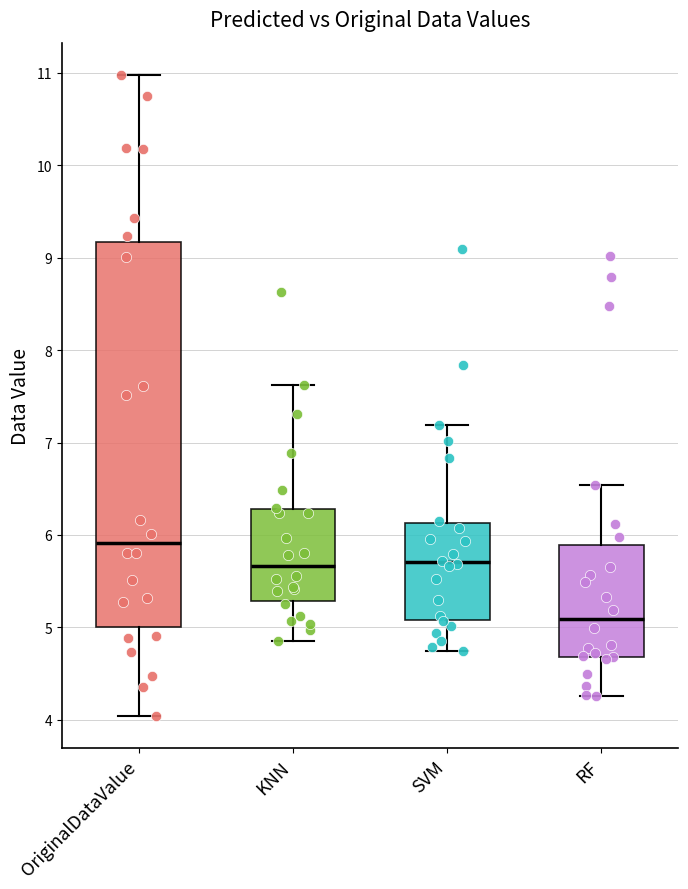

Where does the median line of the box for RF sit on the y-axis? The values are not printed on the chart, so give them approximately, as read against the axis.

5.1